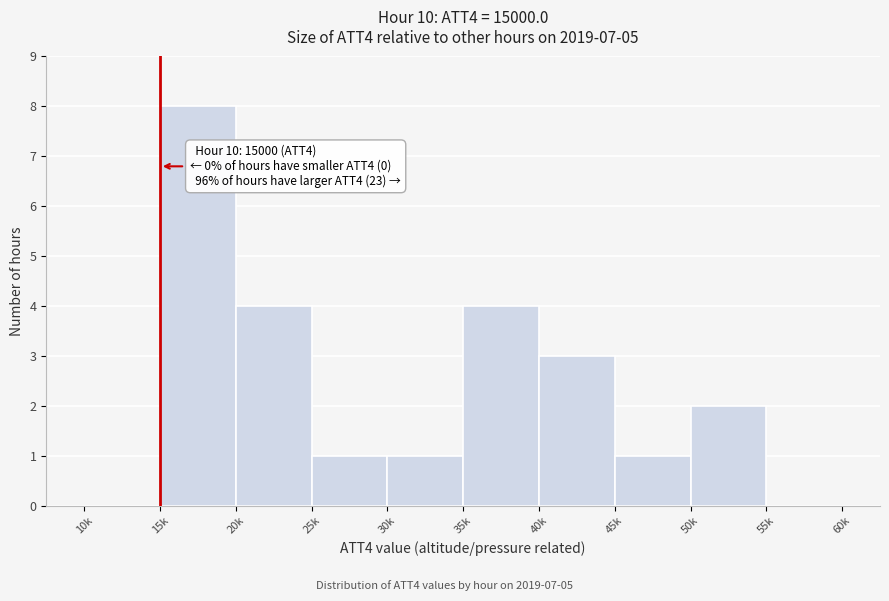

Reading right to left, what are all the values shown in this chart?

55k=0	50k=2	45k=1	40k=3	35k=4	30k=1	25k=1	20k=4	15k=8	10k=0